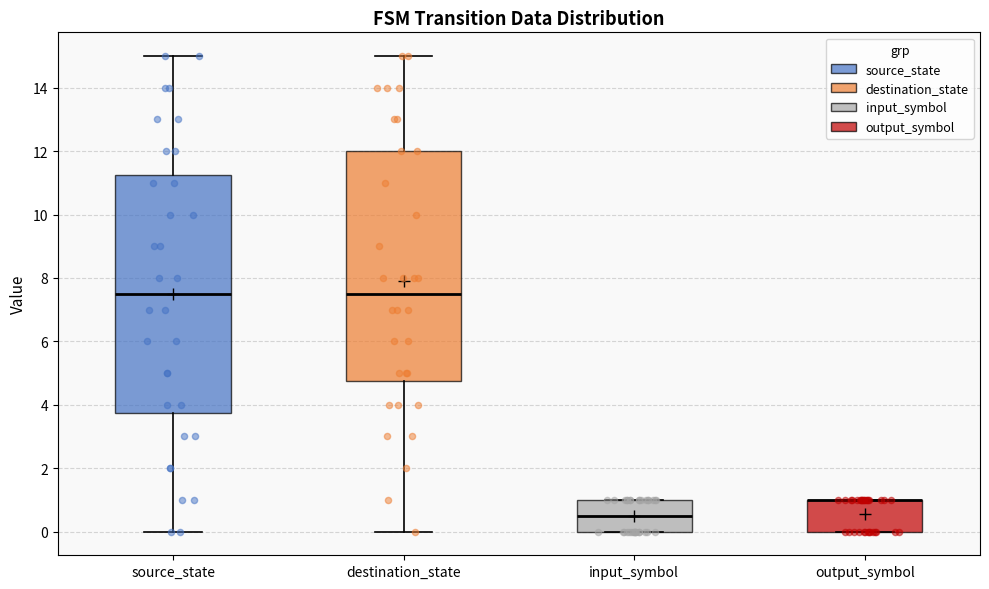

Reading left to right, transcribe this box plot: for each box, give where its median line is, the range the box spans, and where its two whiskers end, as read against the y-axis. The values are not printed on the chart, so give them approximately, as read against the axis.

source_state: median 7.6, box 3.8 to 11.2, whiskers 0.0 to 15.0
destination_state: median 7.6, box 4.8 to 12.0, whiskers 0.0 to 15.0
input_symbol: median 0.6, box 0.0 to 1.0, whiskers 0.0 to 1.0
output_symbol: median 1.0 (drawn on the box's upper edge), box 0.0 to 1.0, whiskers 0.0 to 1.0